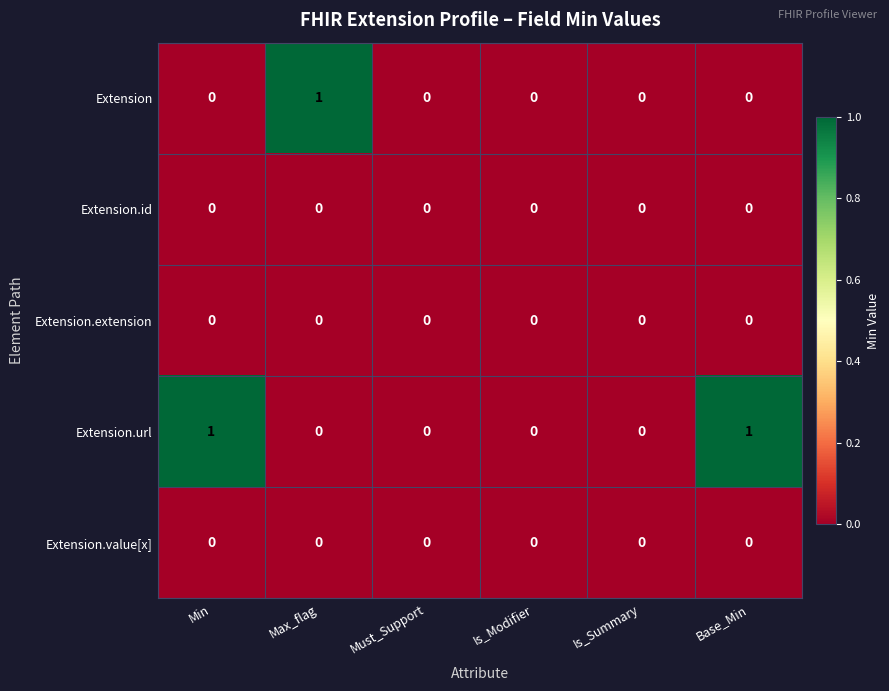

Is it true that Extension.url equals 0 at Max_flag?

True